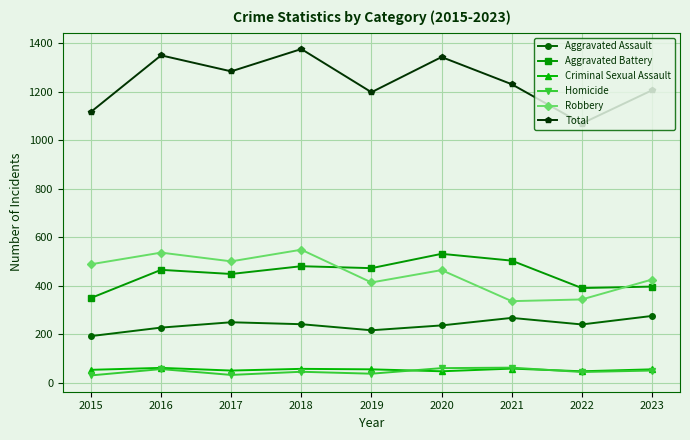

Is the value of Criminal Sexual Assault at 2021 greater than the value of Robbery at 2020?

No